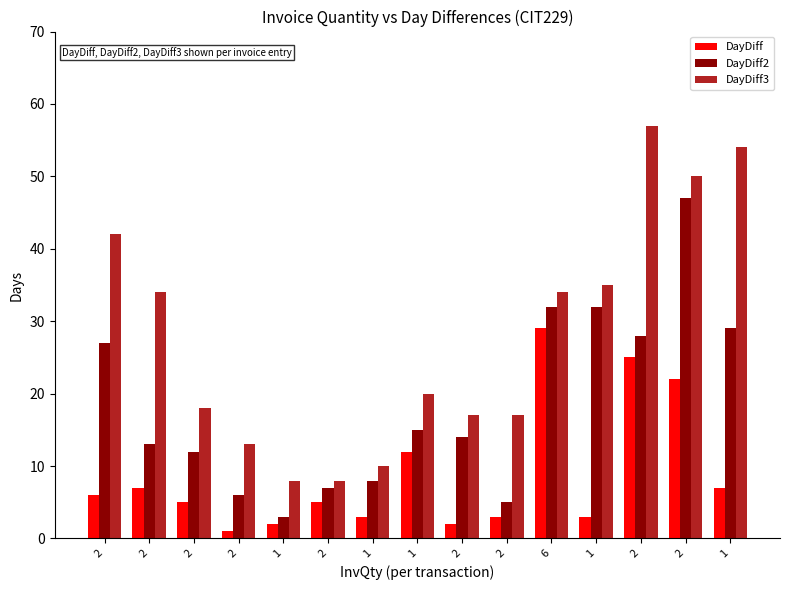

What are all the series names shown in the legend?

DayDiff, DayDiff2, DayDiff3